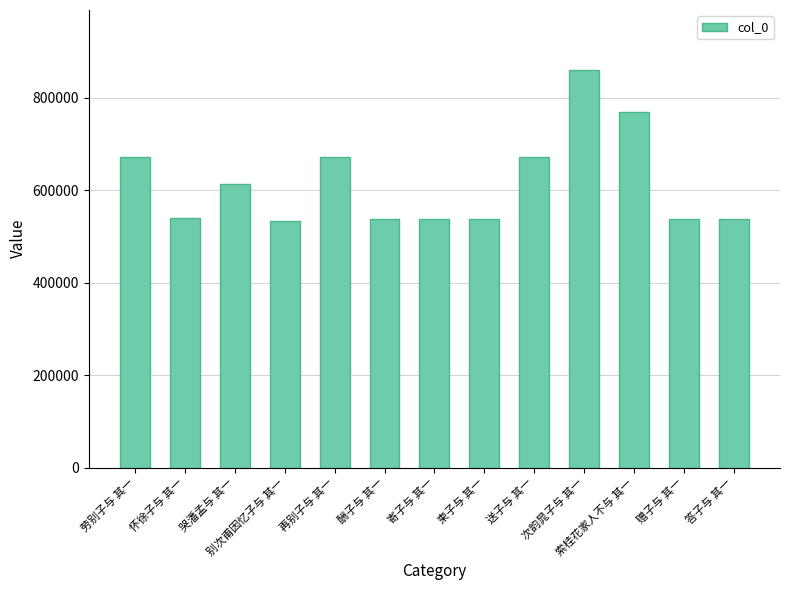

The chart shows a value of 817269 at 寄子与 其一. True or false?

False